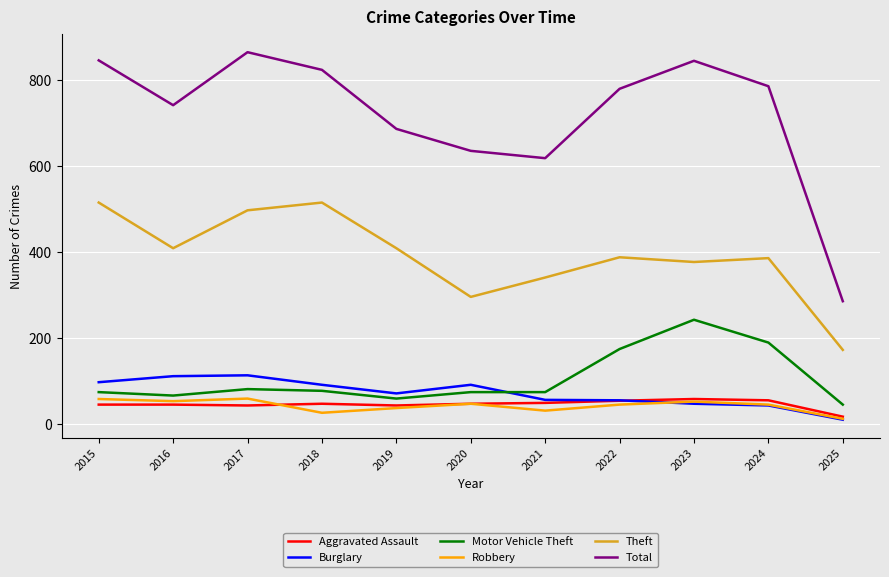

At which category does the chart reach its peak across all series?

2017